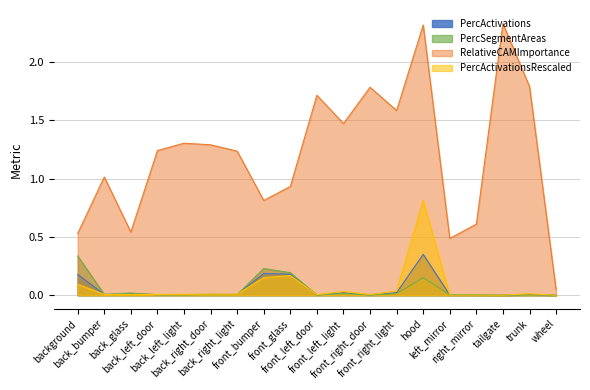

Which series has the largest total across all categories?

RelativeCAMImportance